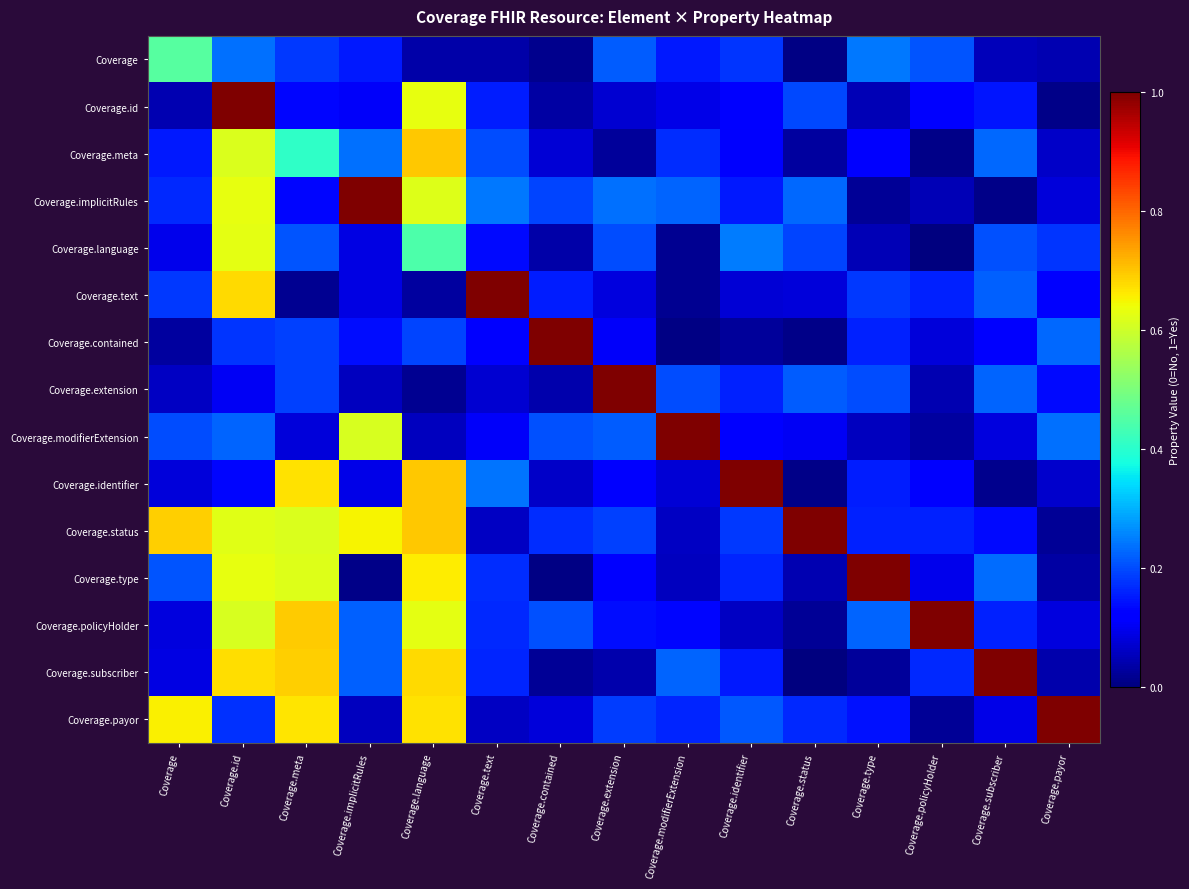

Rank the series at Coverage.contained from highest to lowest value.

Coverage.contained, Coverage.modifierExtension, Coverage.policyHolder, Coverage.implicitRules, Coverage.status, Coverage.text, Coverage.payor, Coverage.meta, Coverage.identifier, Coverage.extension, Coverage.language, Coverage.id, Coverage.subscriber, Coverage, Coverage.type